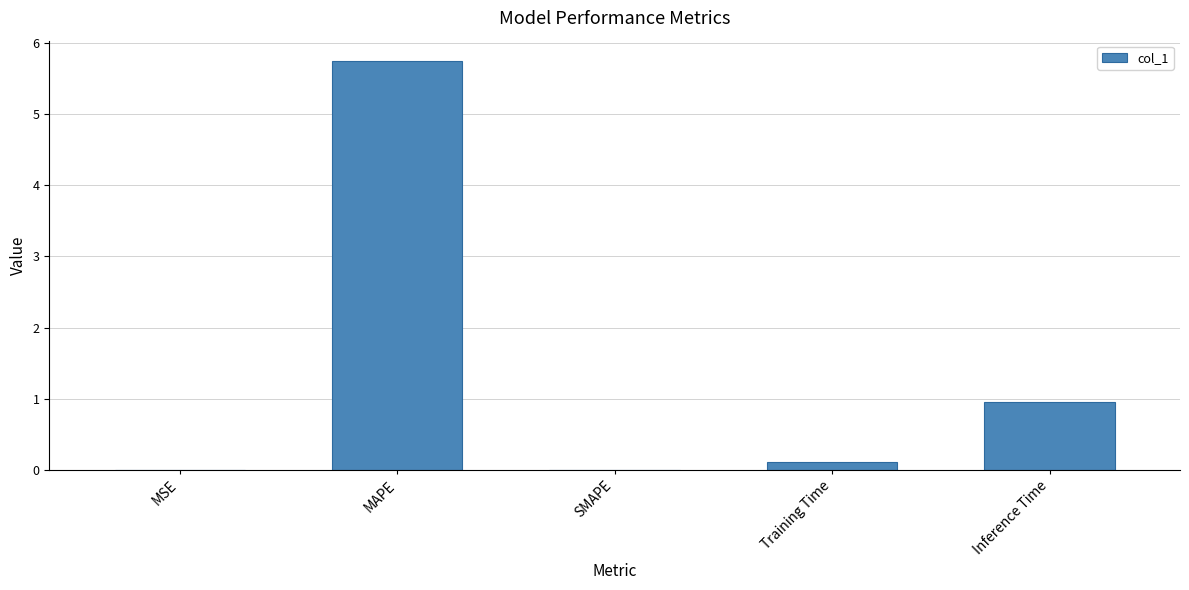

True or false: the data shows 1.7 at MAPE.

False